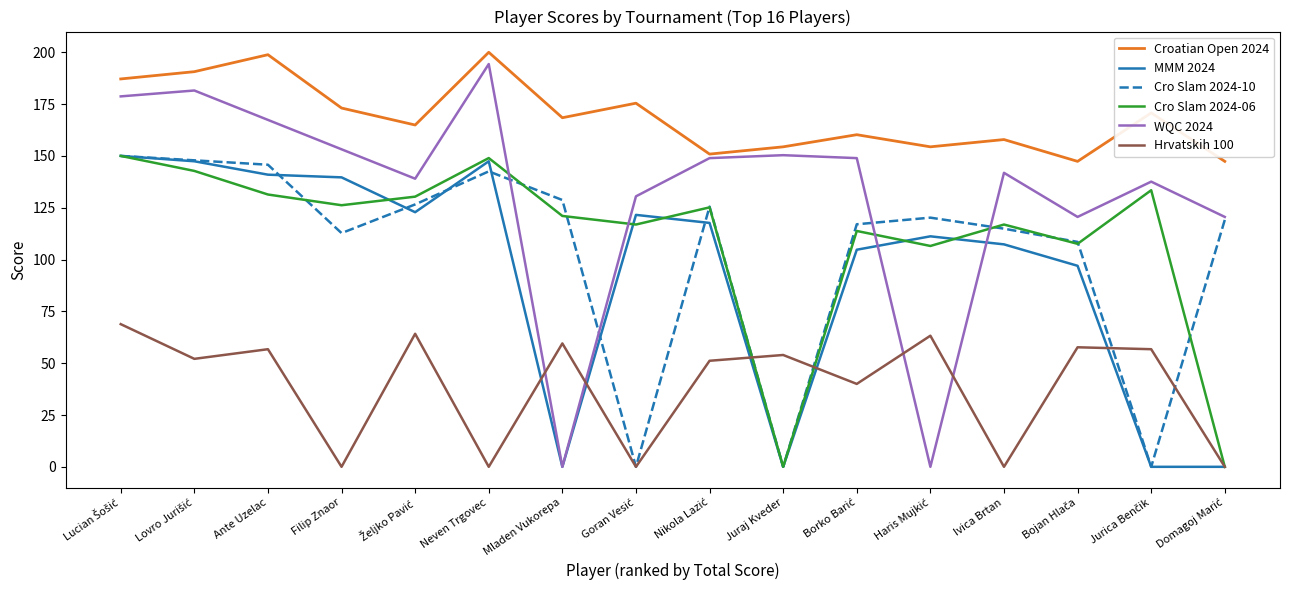

Which series has the largest total across all categories?

Croatian Open 2024